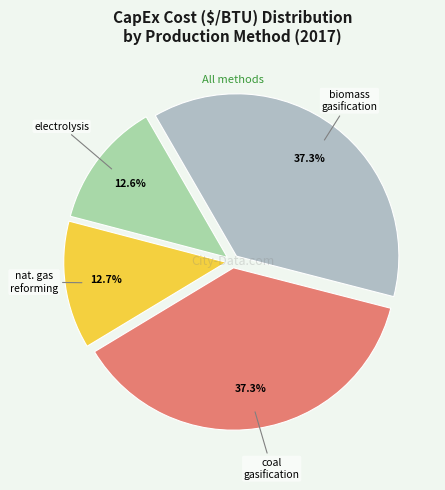

How many slices are in this pie chart?

4